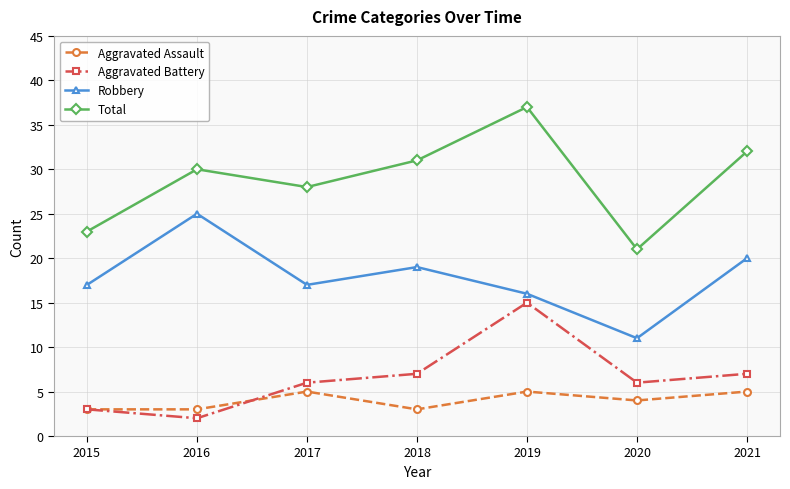

What are all the series names shown in the legend?

Aggravated Assault, Aggravated Battery, Robbery, Total